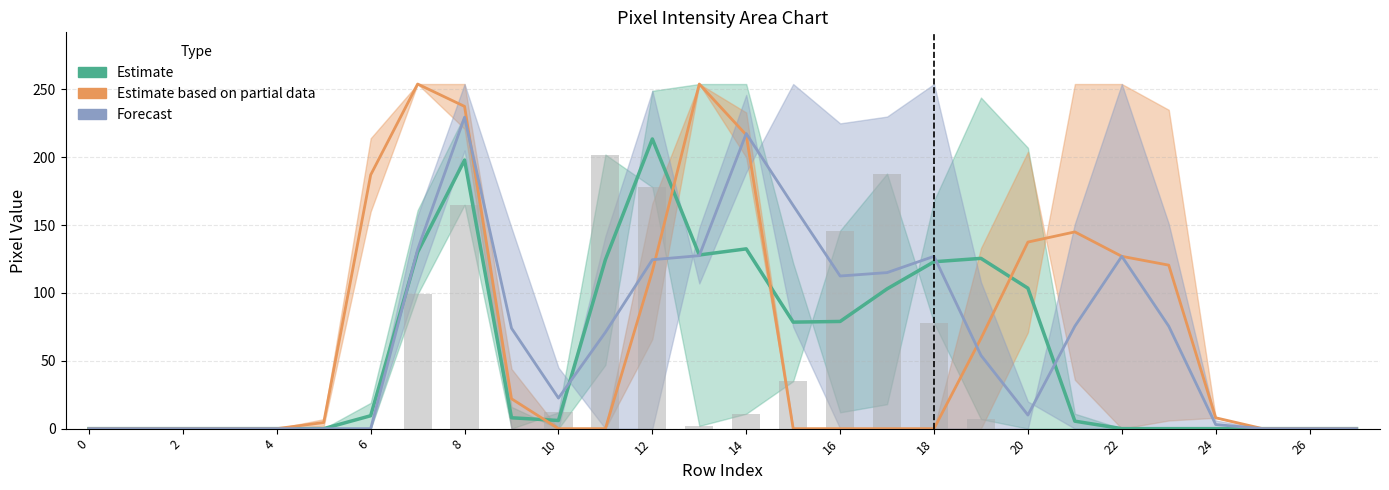

Is it true that Estimate based on partial data equals 394.3 at 14?

False